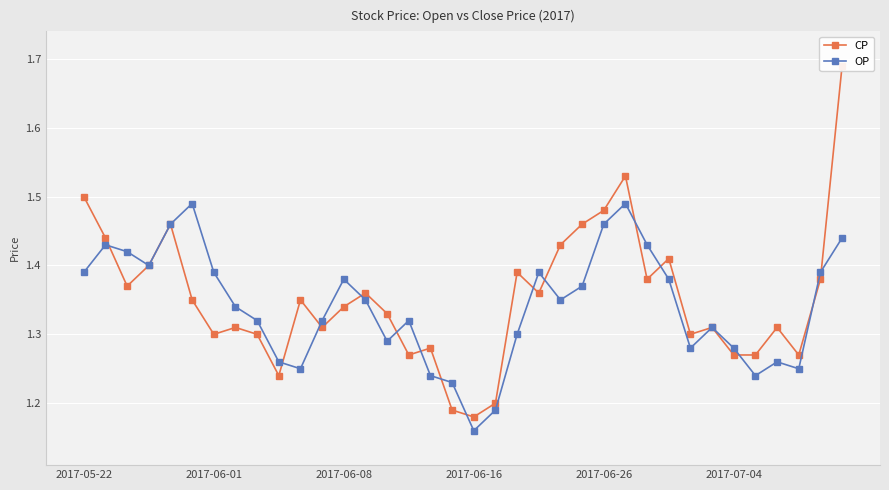

Rank the series by their average value, from highest to lowest.

CP, OP